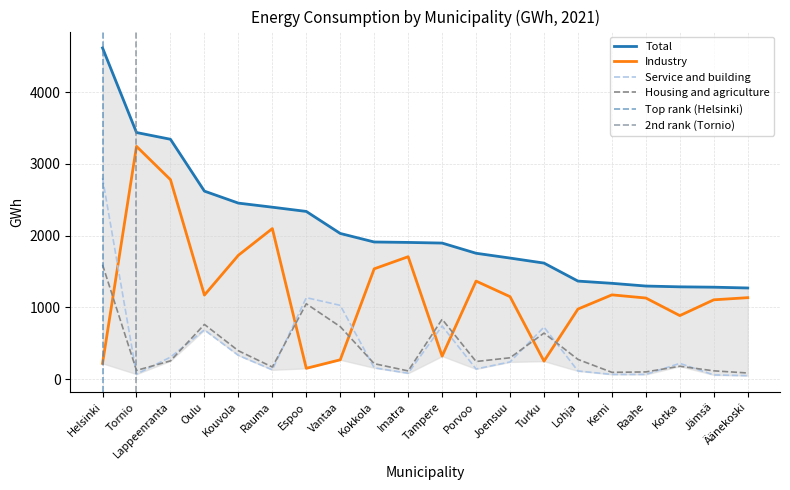

What position from the left is Äänekoski?

20